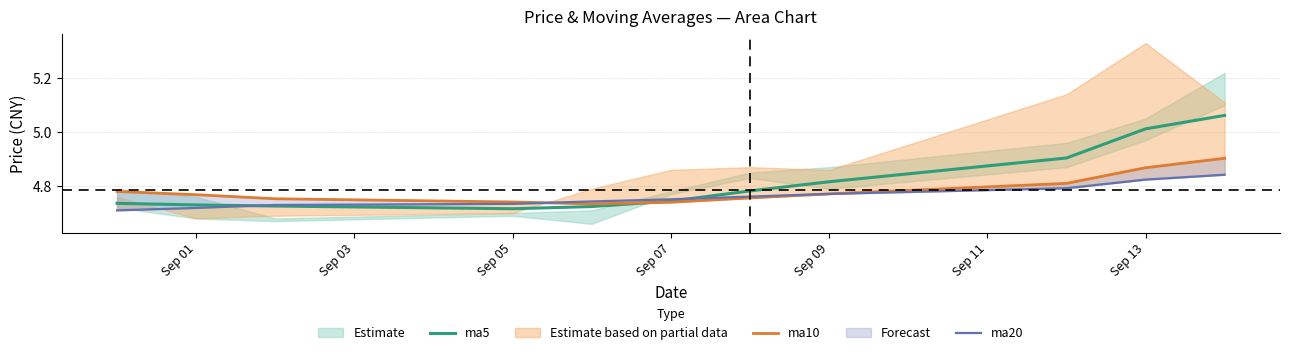

The value of ma5 at Sep 01 is 8.2. True or false?

False